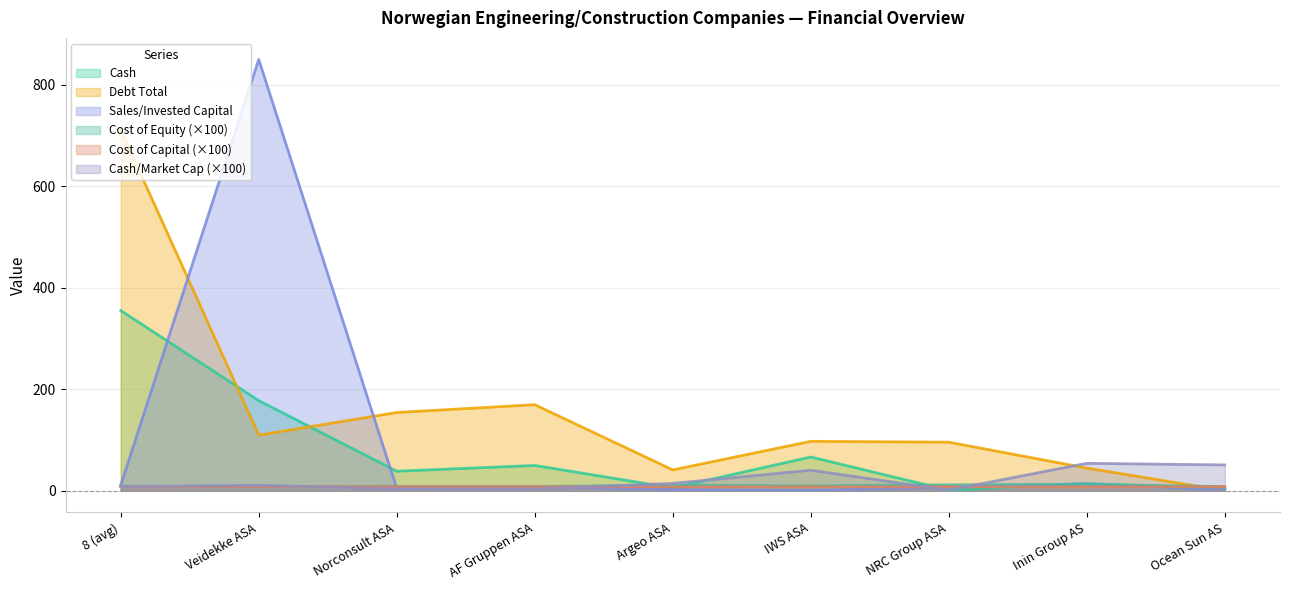

At Veidekke ASA, list the series in order from largest to smallest.

sales_invested_capital, cash, debt_total, cash_market_cap, cost_equity, cost_capital